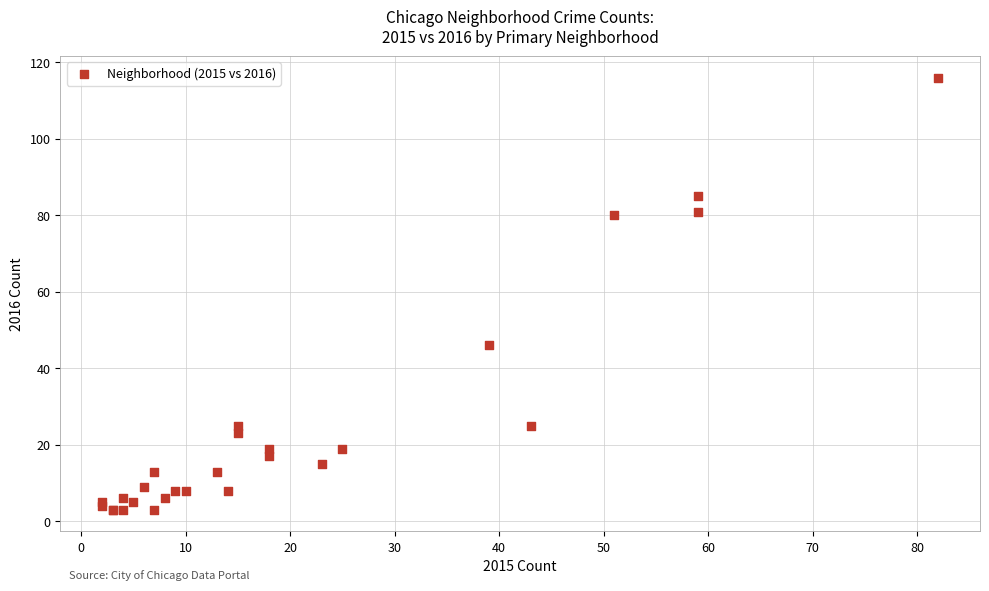

What Y value in the scatter plot is closest to 59?

46